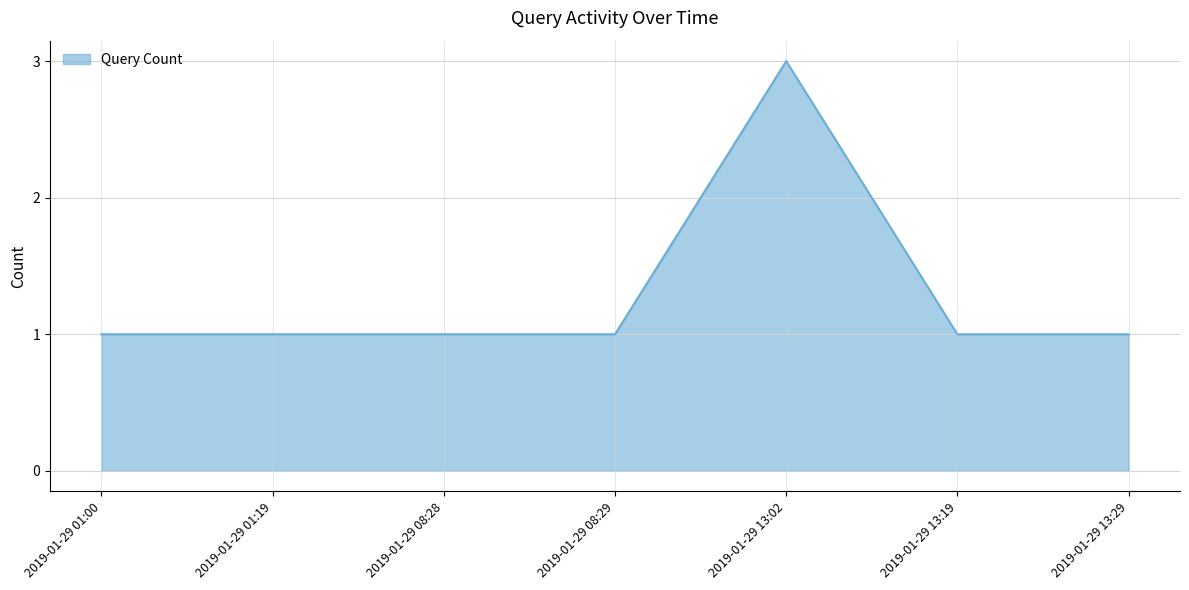

Which category has the highest value across all series?

2019-01-29 13:02